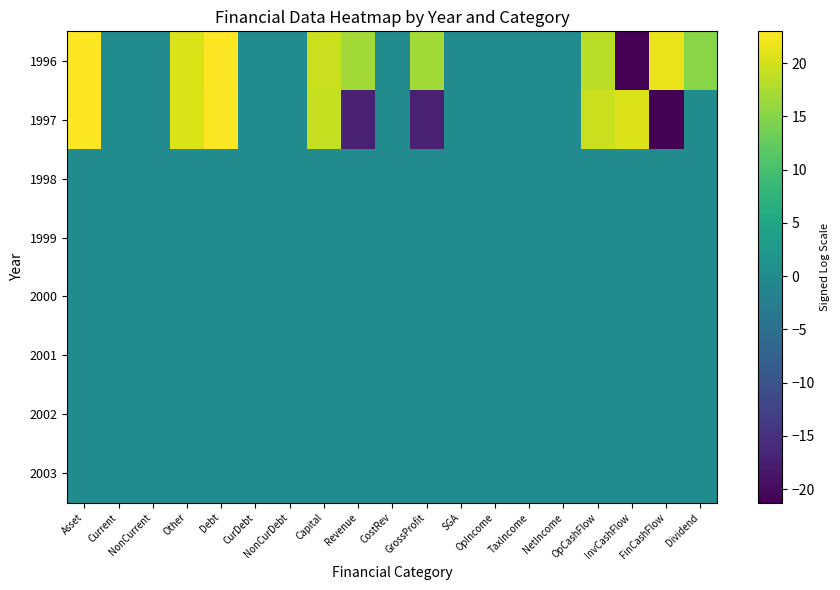

At which category is the sum across all series the highest?

Asset